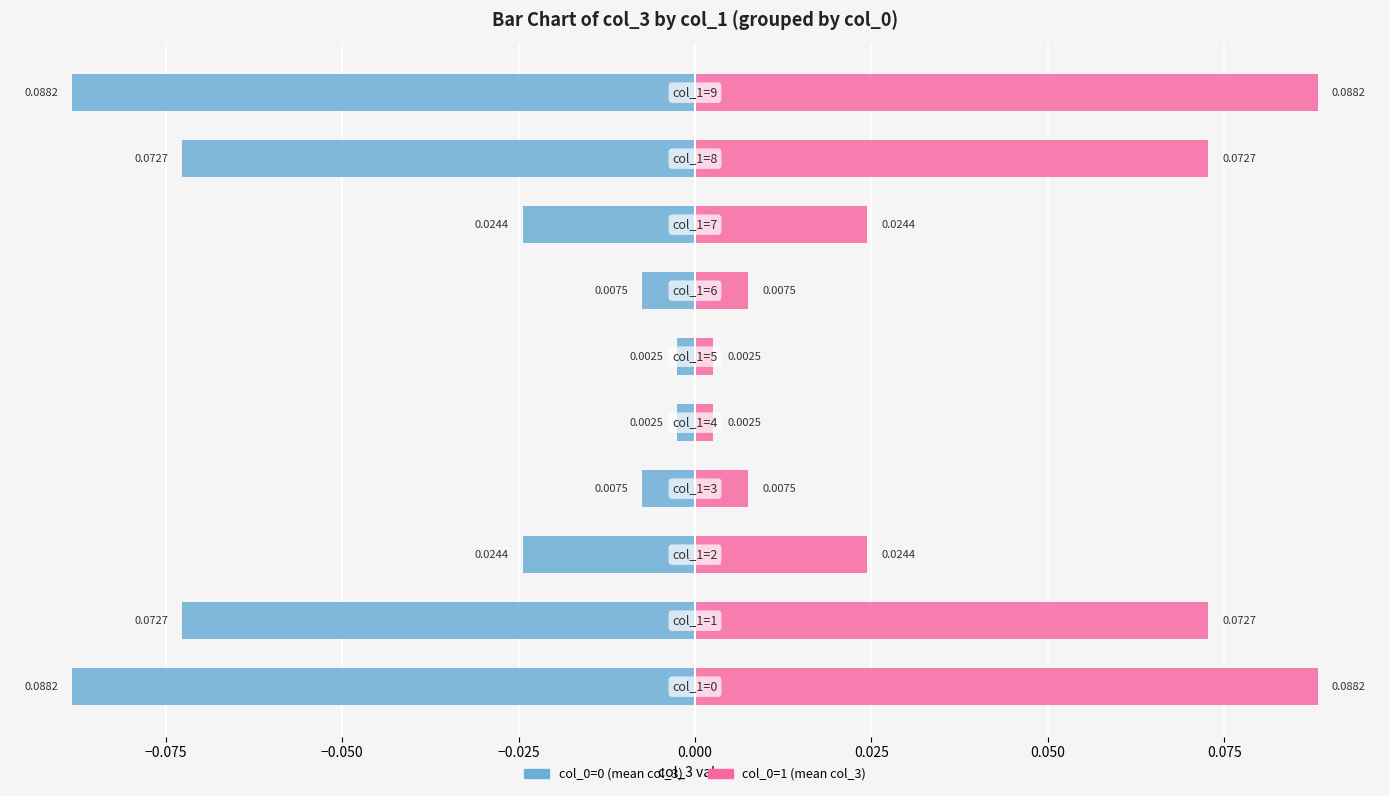

Which series has the largest range (max minus min)?

col_0=1 (mean col_3)